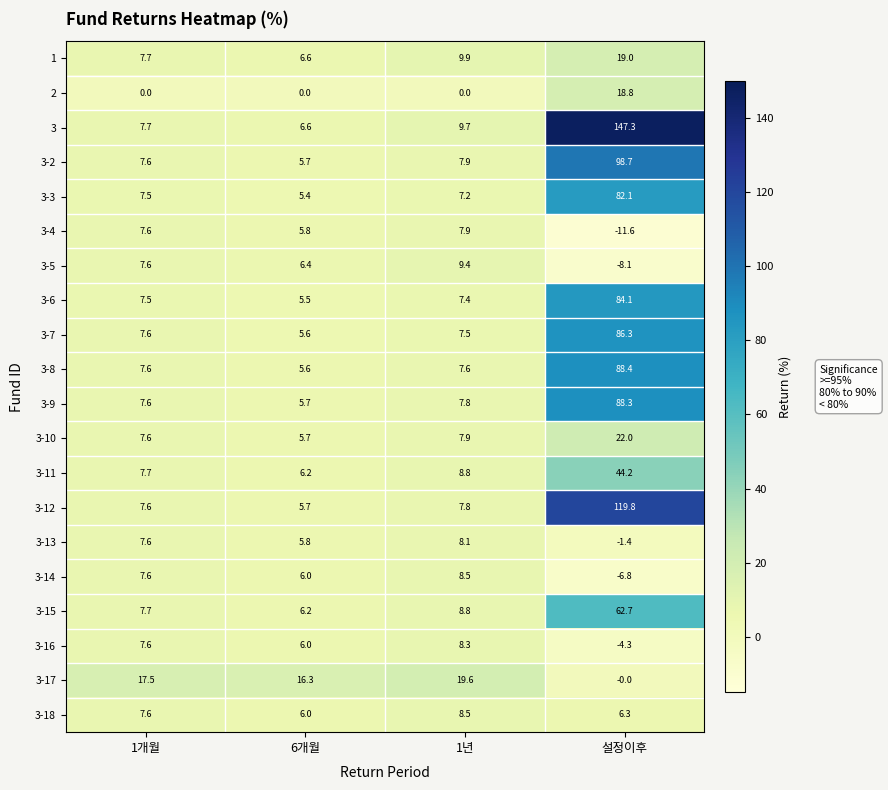

At which label is 3-7 closest to 45?

1개월